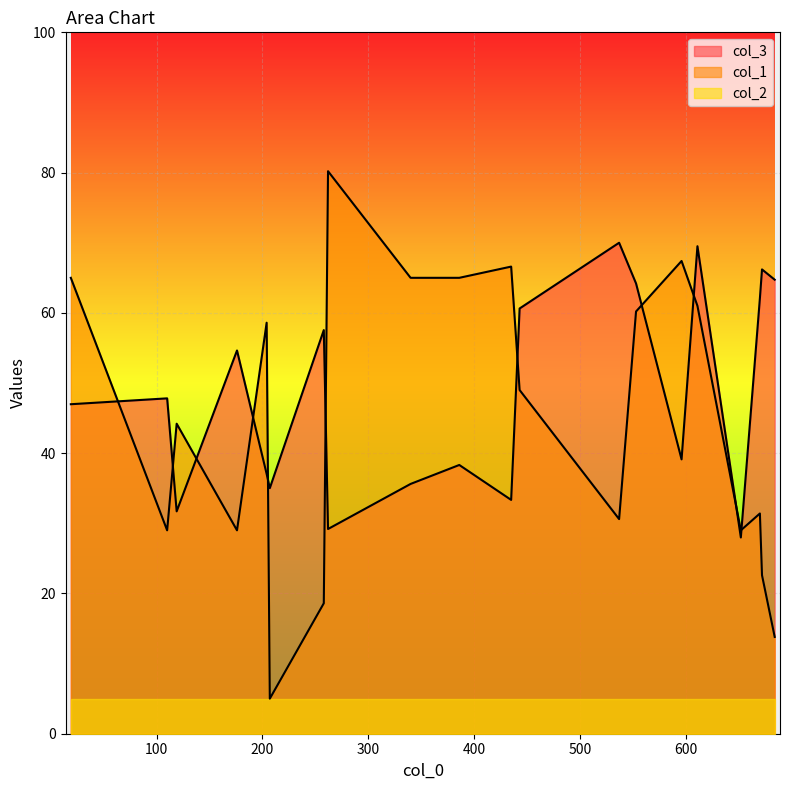

How many data points does each series have?

20